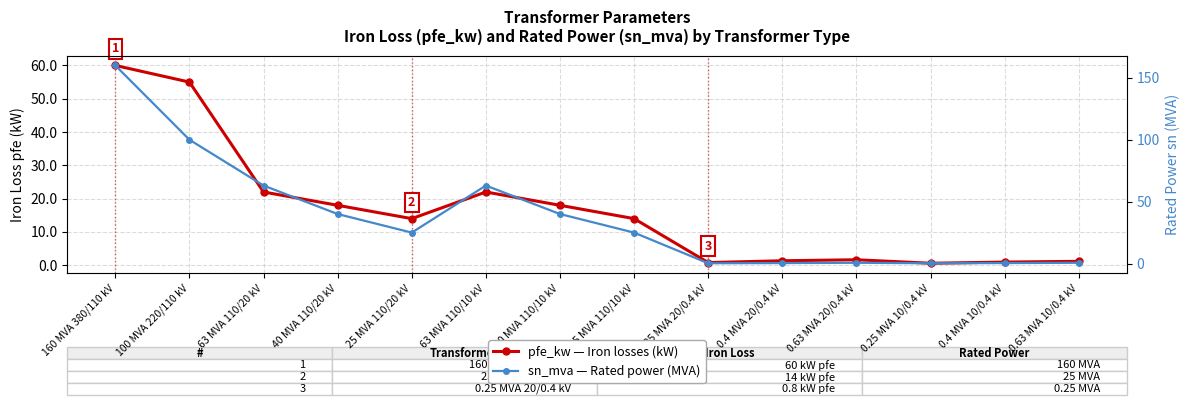

What is the sum of the sn_mva — Rated power (MVA) values at 0.63 MVA 20/0.4 kV and 0.25 MVA 20/0.4 kV?

0.9